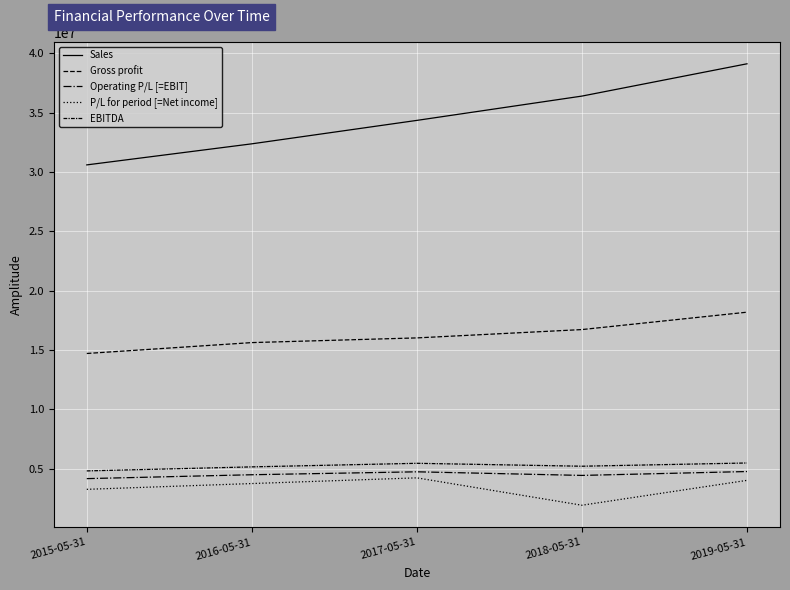

True or false: Sales and Gross profit cross at least once.

False